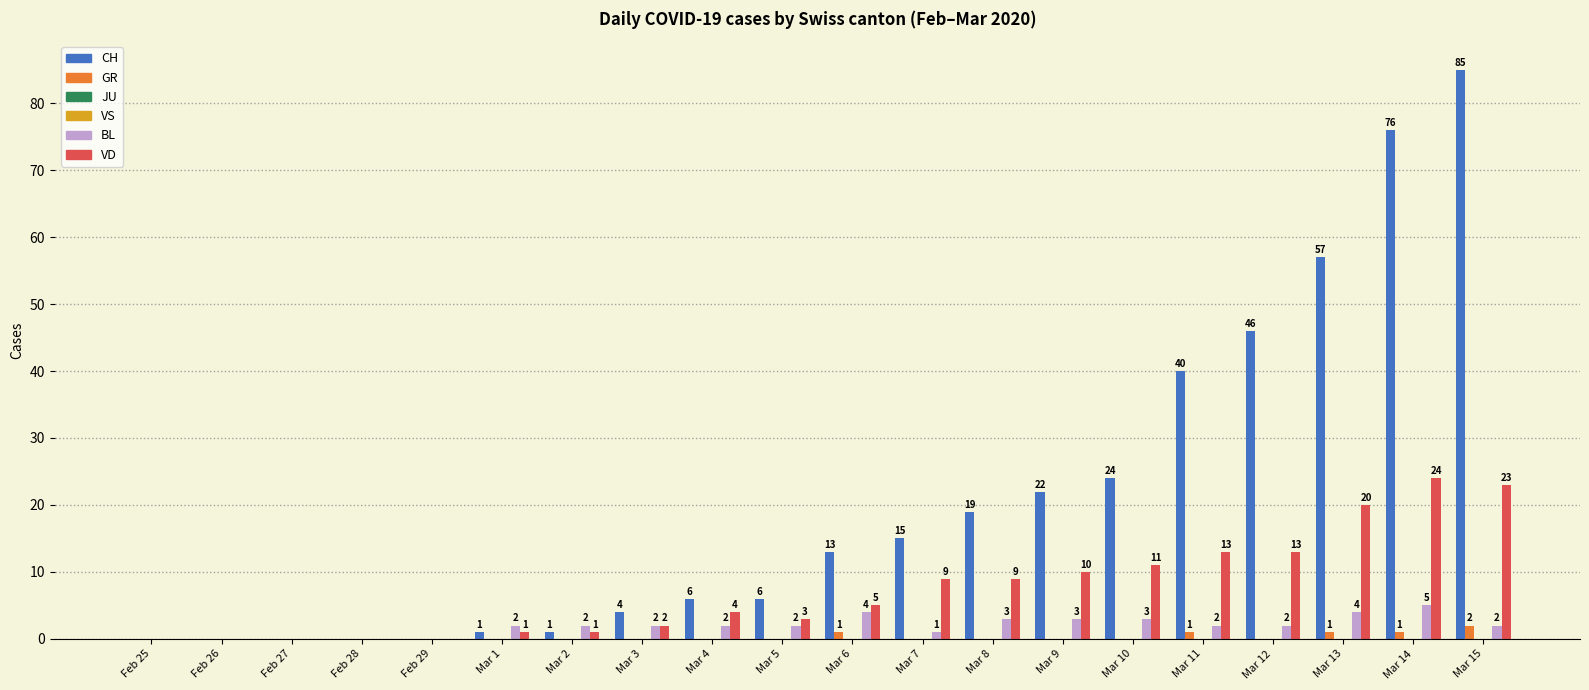

What is the total value across all series at Mar 11?

56